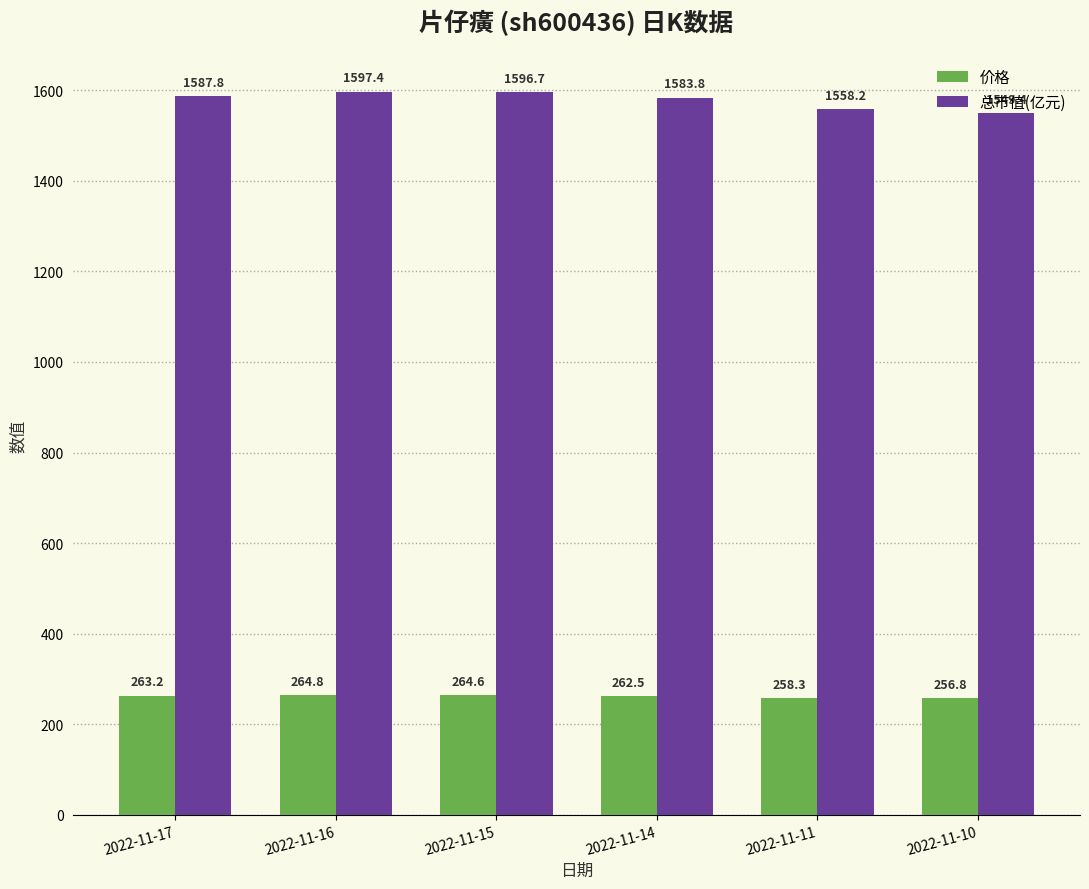

Are the bars grouped side by side (vs. stacked)?

Yes